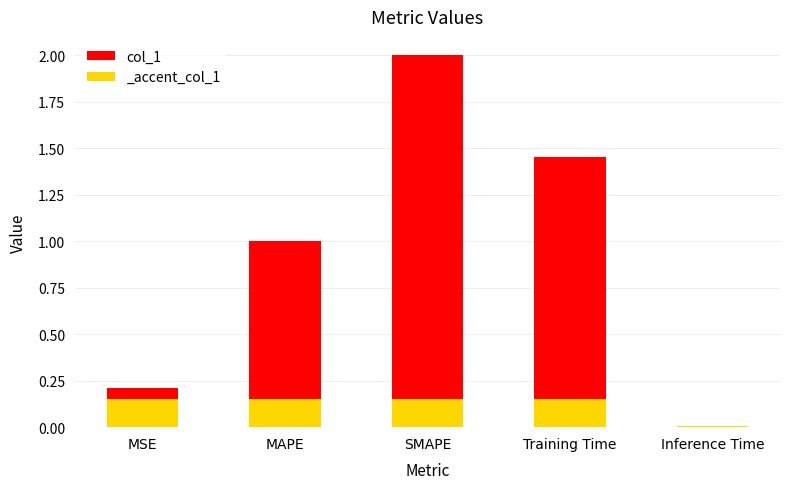

The chart shows a value of 2.0 at SMAPE. True or false?

True